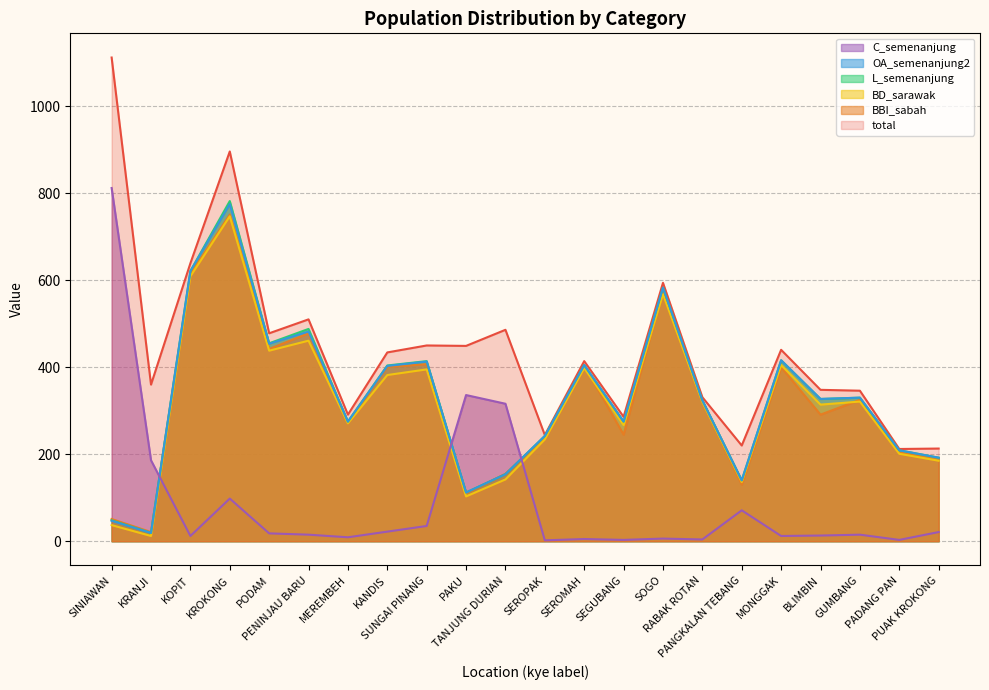

Reading right to left, extract all data points from this chart.

total: 213	212	346	348	440	220	331	594	286	414	244	486	449	450	434	291	510	478	896	639	360	1112
BBI_sabah: 191	204	325	291	400	130	323	576	245	404	239	155	110	407	401	273	478	442	751	614	21	51
BD_sarawak: 185	201	321	314	405	136	320	568	267	398	234	142	103	395	382	271	461	438	747	609	12	37
L_semenanjung: 192	209	330	327	416	140	324	583	275	405	242	154	112	414	404	275	488	455	782	621	19	48
OA_semenanjung2: 192	209	330	327	416	140	324	583	275	405	242	154	112	413	403	275	482	454	775	621	19	47
C_semenanjung: 21	3	15	13	12	71	4	6	3	5	2	316	336	35	22	9	15	18	98	12	186	812